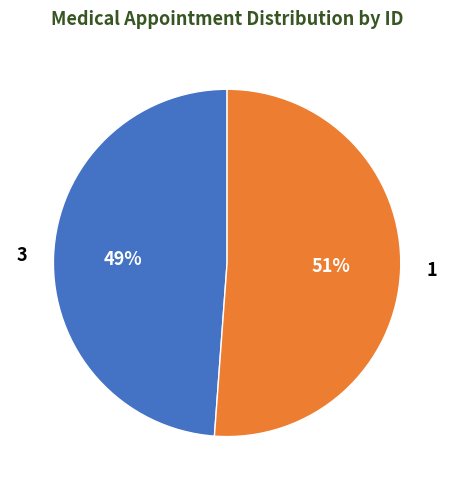

To the nearest percent, what is the average slice percentage?

50%